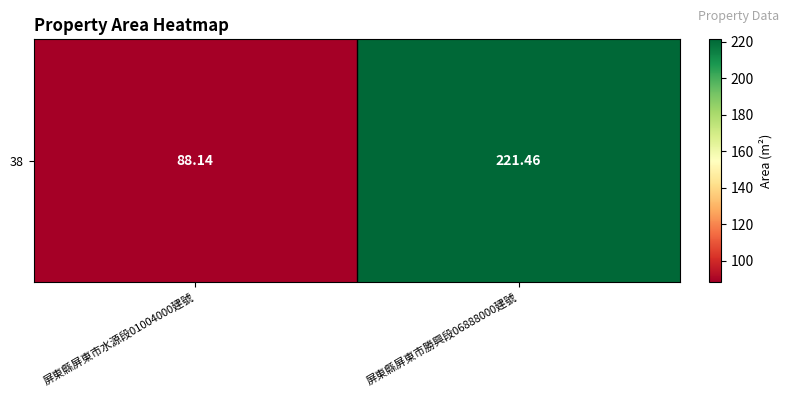

Reading left to right, list all the values displayed in this chart.

88.1	221.5